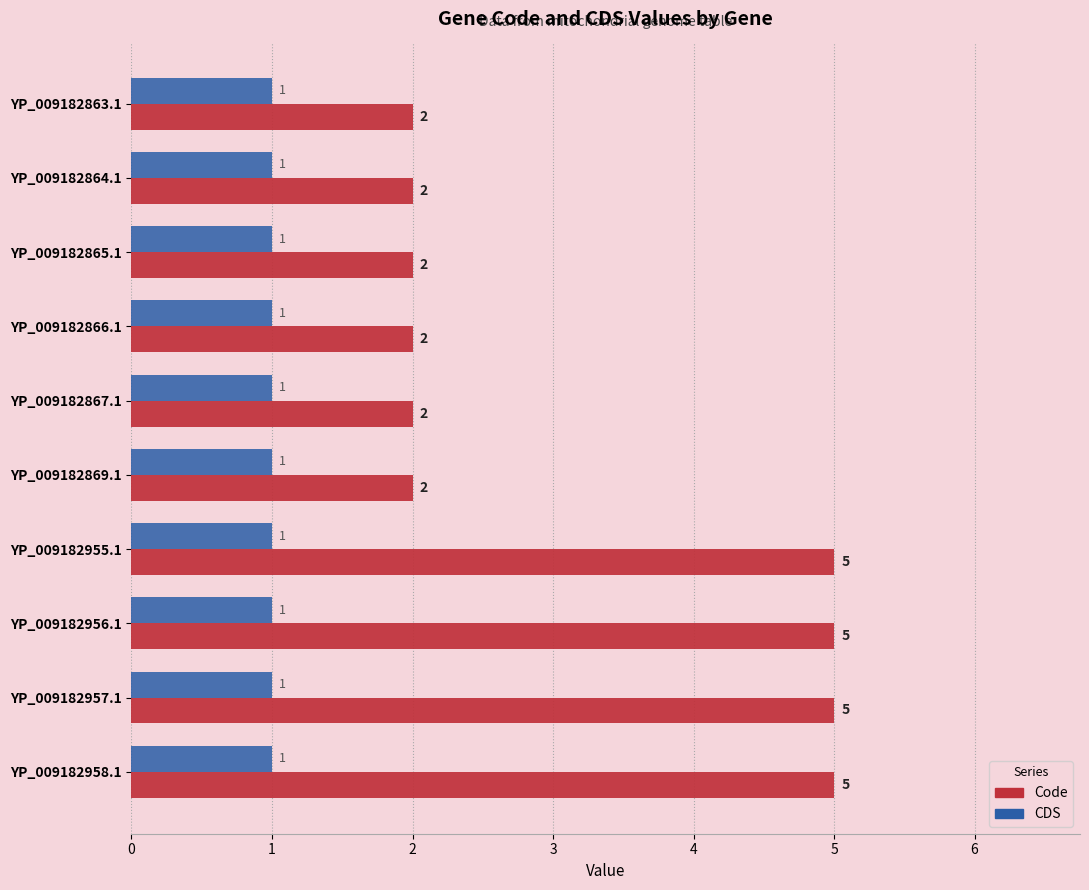

Which series has the widest spread of values?

Code